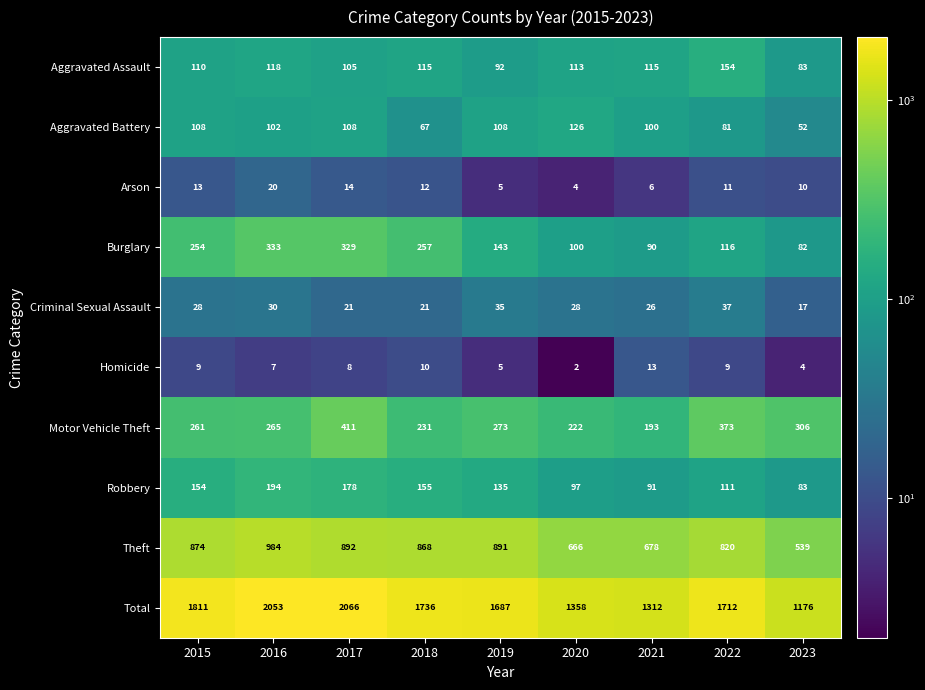

How many categories are shown in the chart?

9